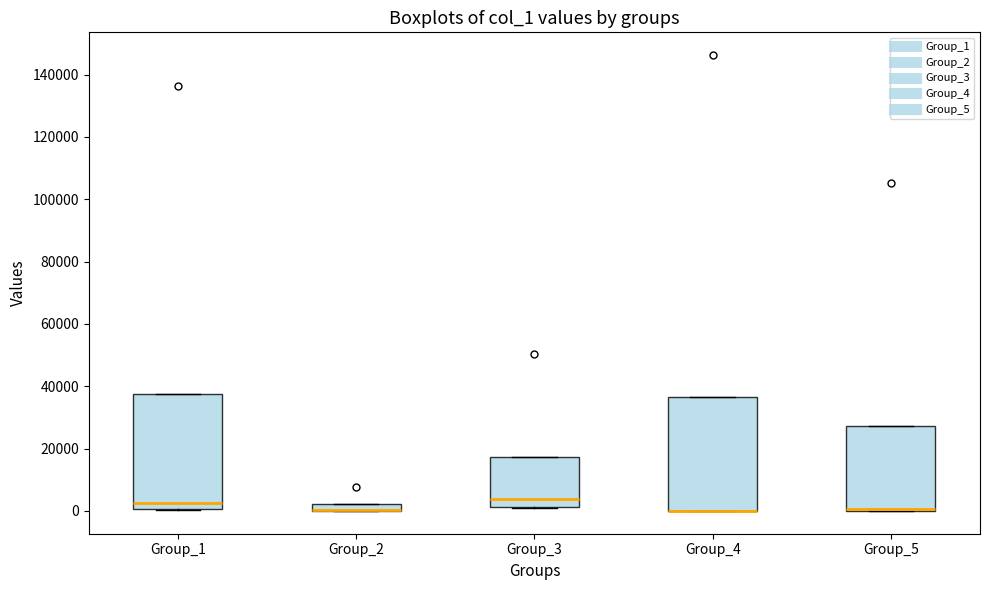

Where does the median line of the box for Group_1 sit on the y-axis? The values are not printed on the chart, so give them approximately, as read against the axis.

2000